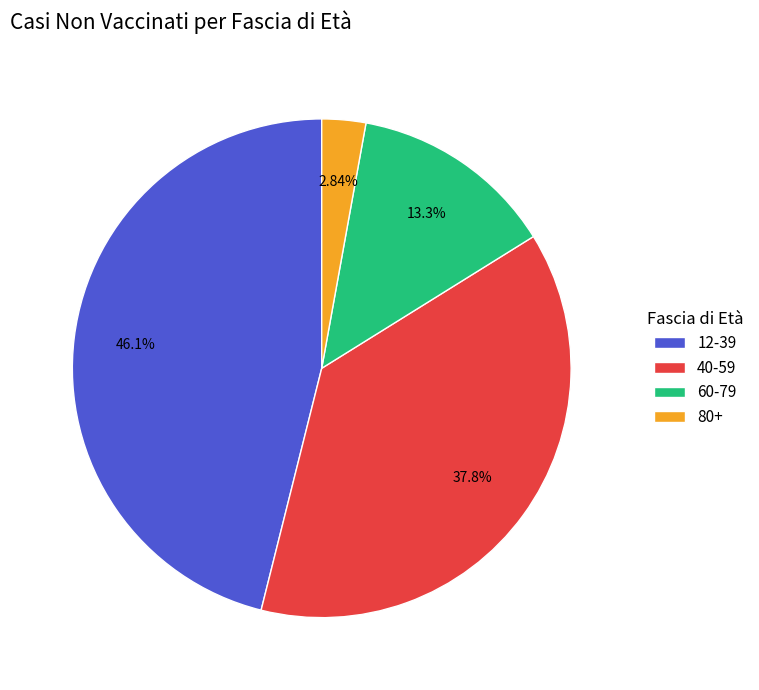

What percentage is the 80+ slice, to the nearest percent?

3%